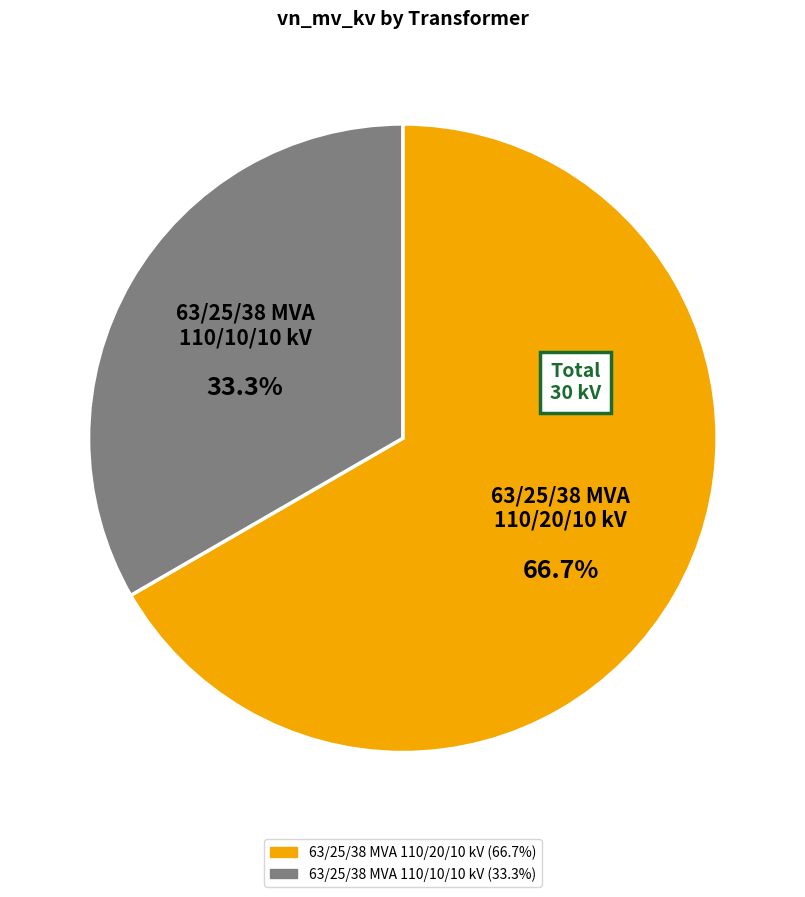

Combined, do 63/25/38 MVA 110/20/10 kV and 63/25/38 MVA 110/10/10 kV account for over 50%?

Yes